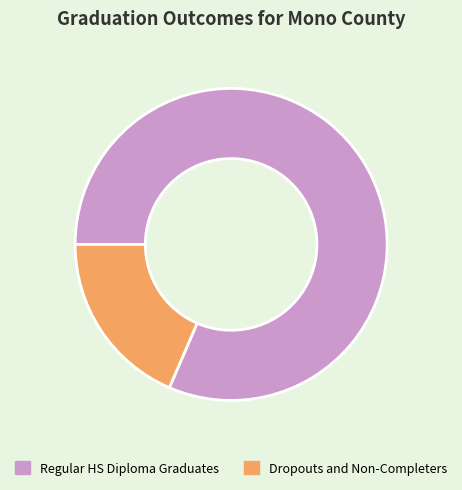

True or false: Dropouts and Non-Completers accounts for 9% of the total.

False